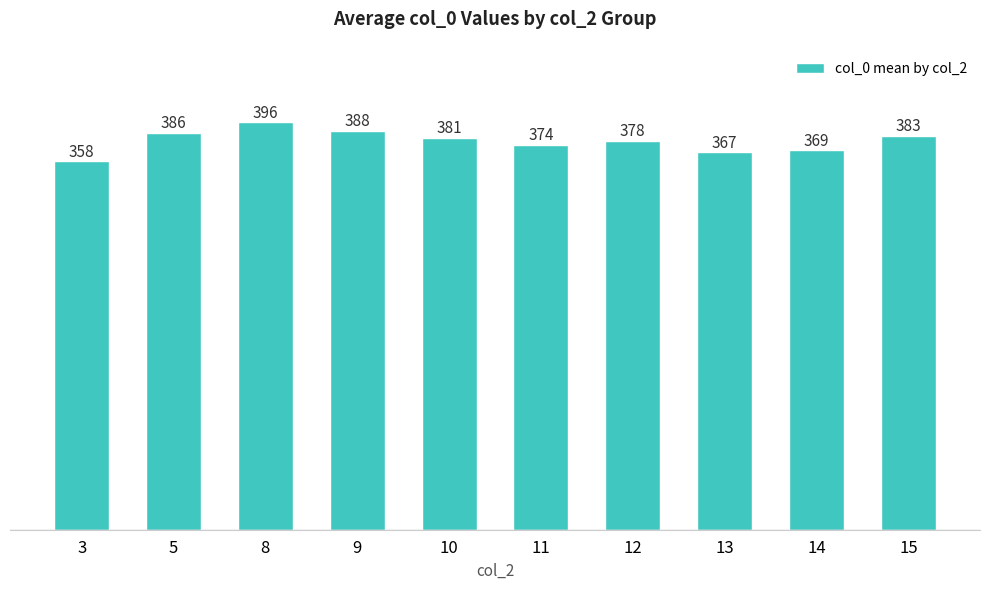

Is it true that the value at 10 is 381?

True